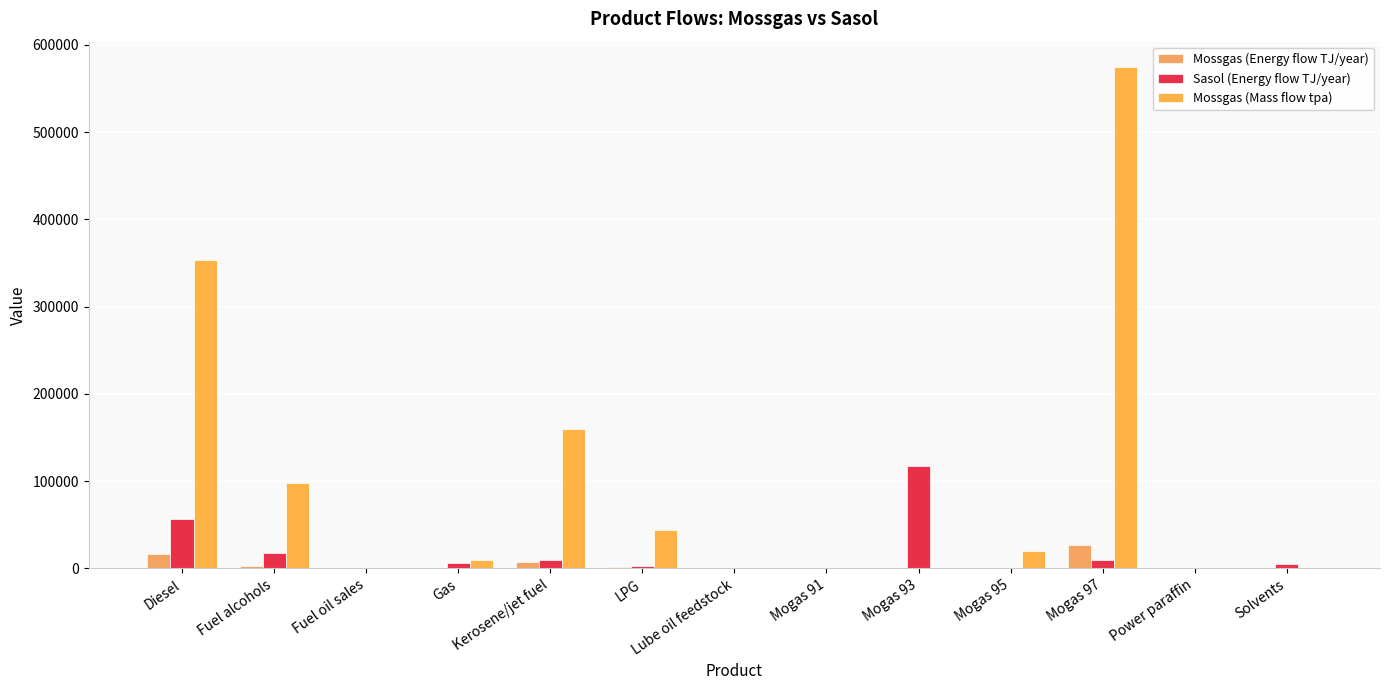

At which label is Mossgas (Mass flow tpa) closest to 287392?

Diesel